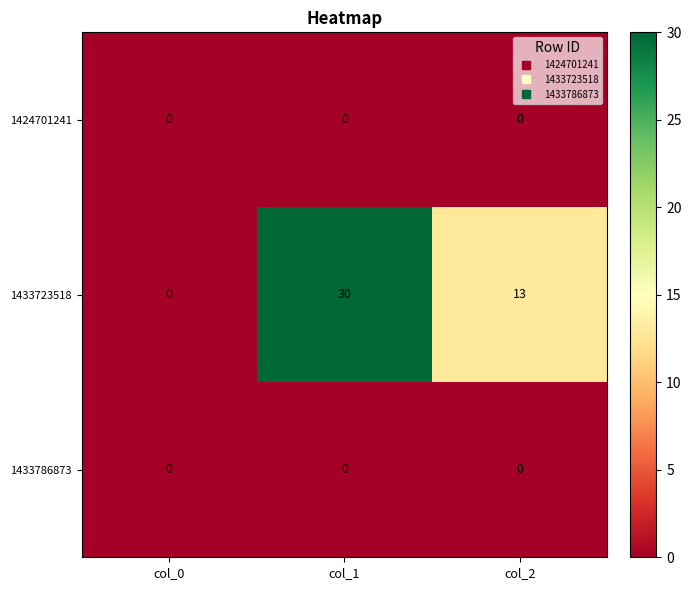

What is the sum of all 1433723518 values?

43